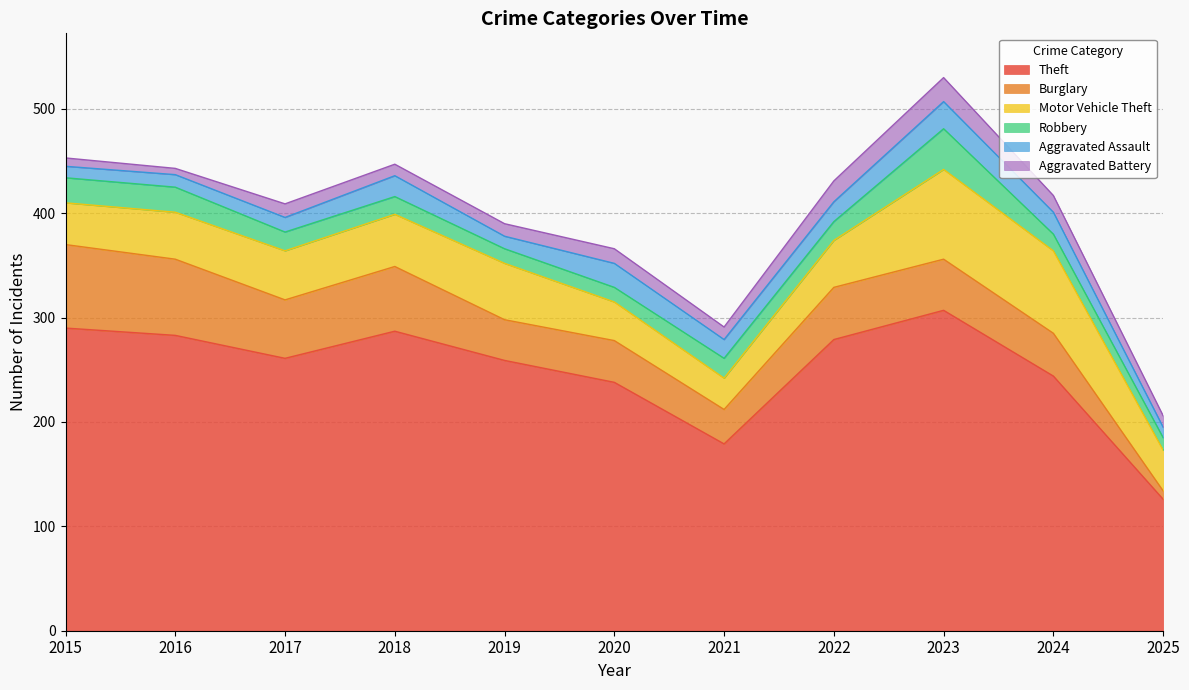

At which category is the sum across all series the highest?

2023